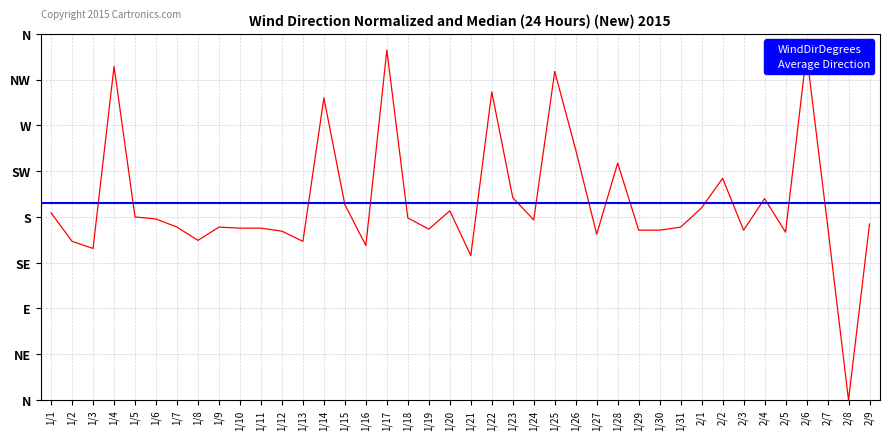

Approximately how many times larger is the value at 1/2 compared to 1/16?

1.0